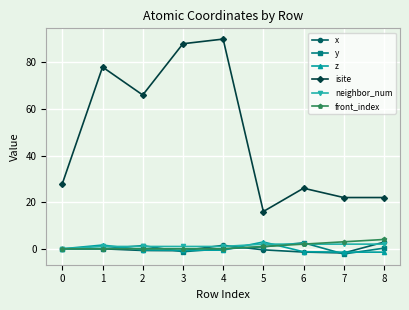

What is the minimum value for x?

-1.8